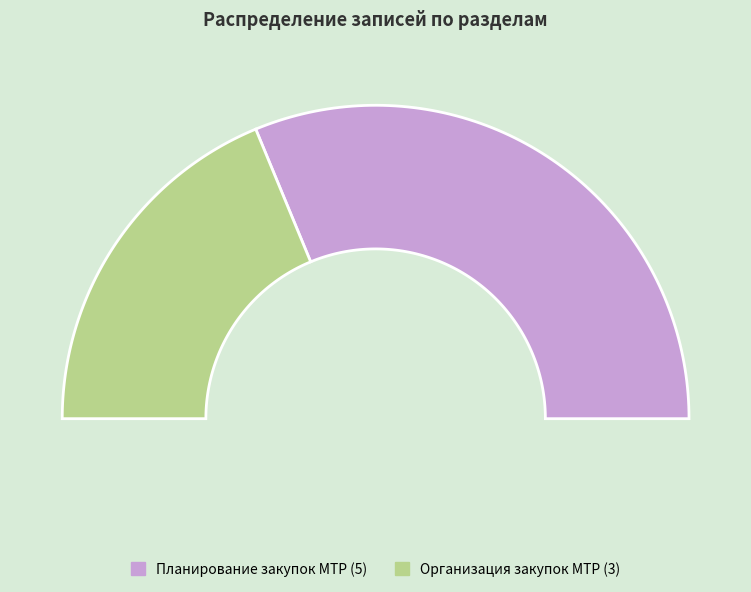

Rank the categories by value from lowest to highest.

Организация закупок МТР, Планирование закупок МТР